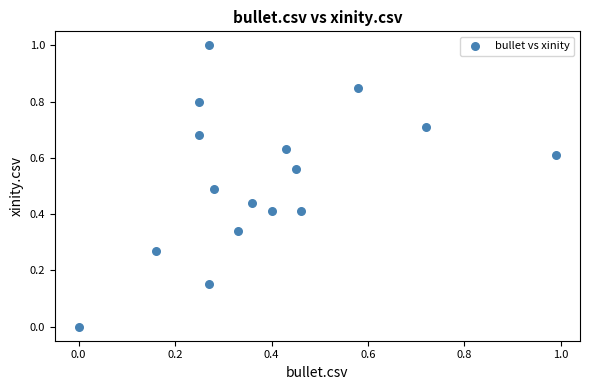

What is the range of Y values (max minus min)?

1.0